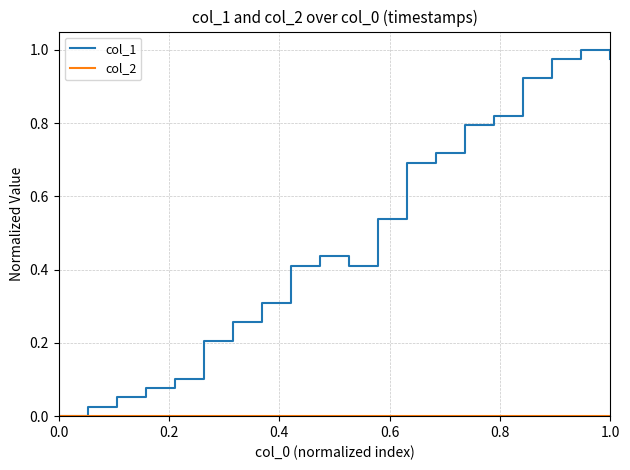

Which series has the largest total across all categories?

col_1